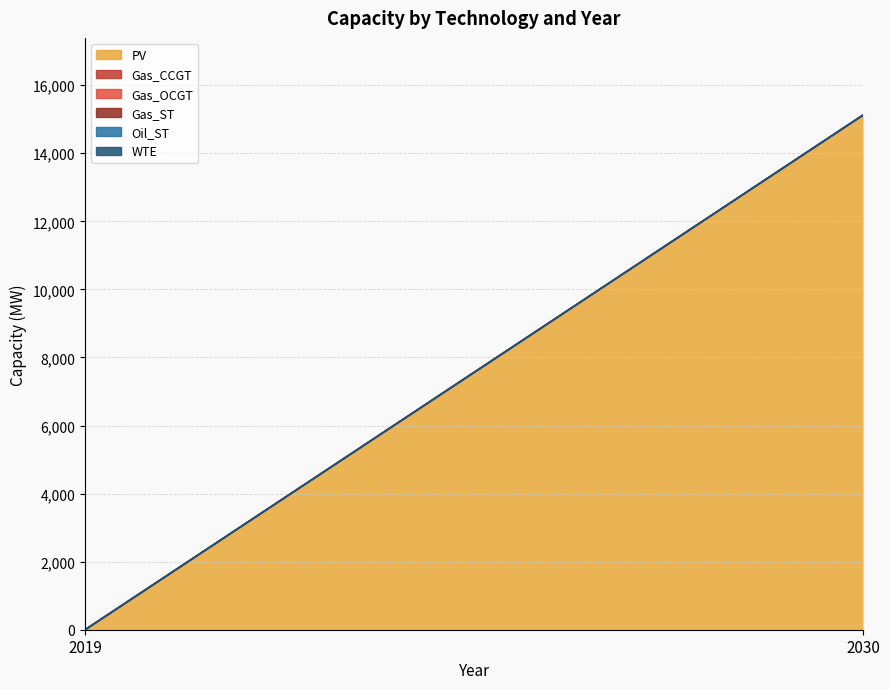

Does the chart display data point markers on the line(s)?

No